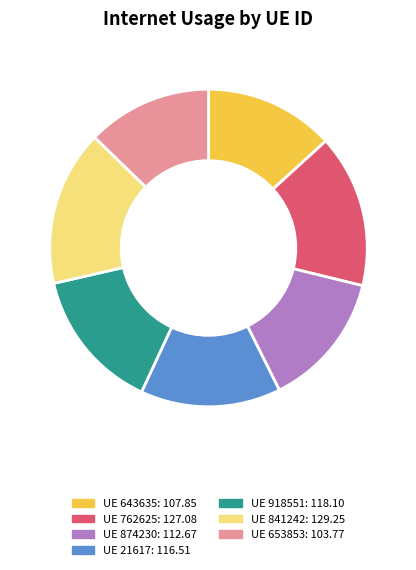

Is there a majority slice in this chart?

No